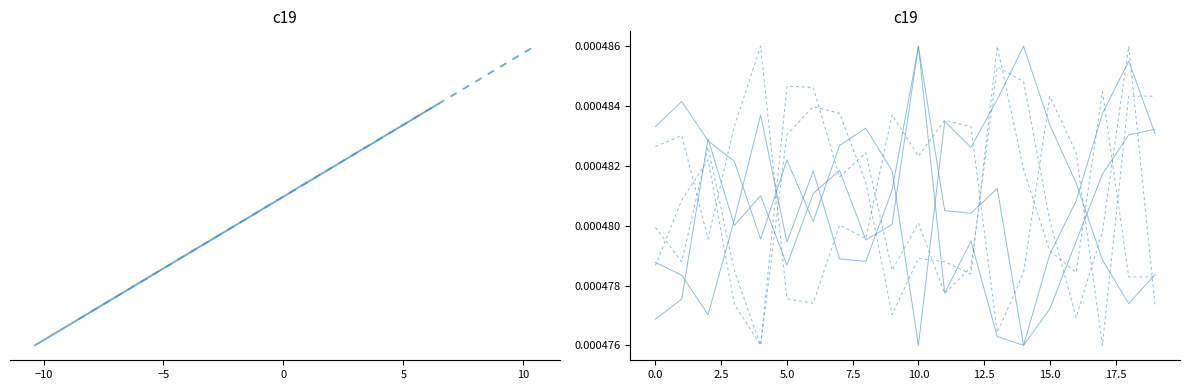

The release_pos_x_top series shows 0.0 at 13. True or false?

False